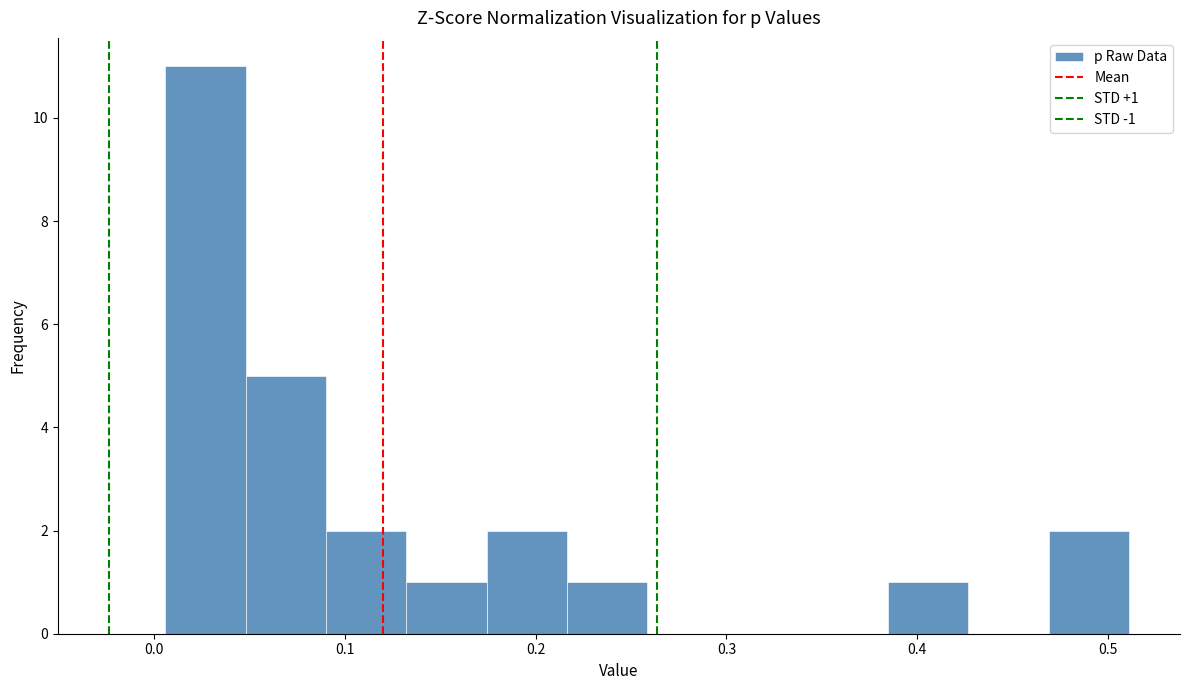

Which range on the x-axis has the tallest bar?

0.01 to 0.05